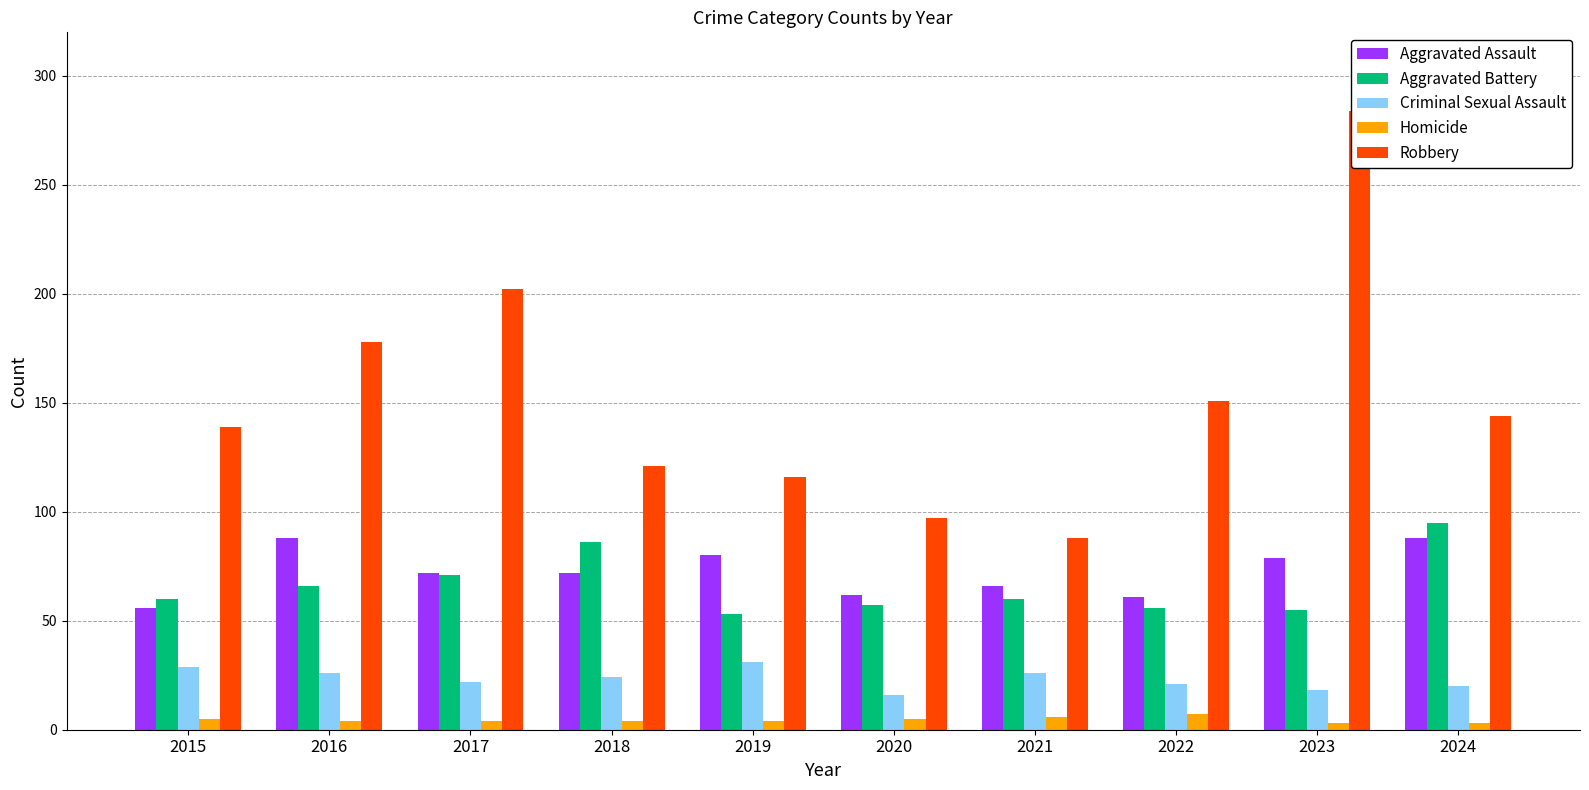

At which label is Homicide closest to 5?

2015